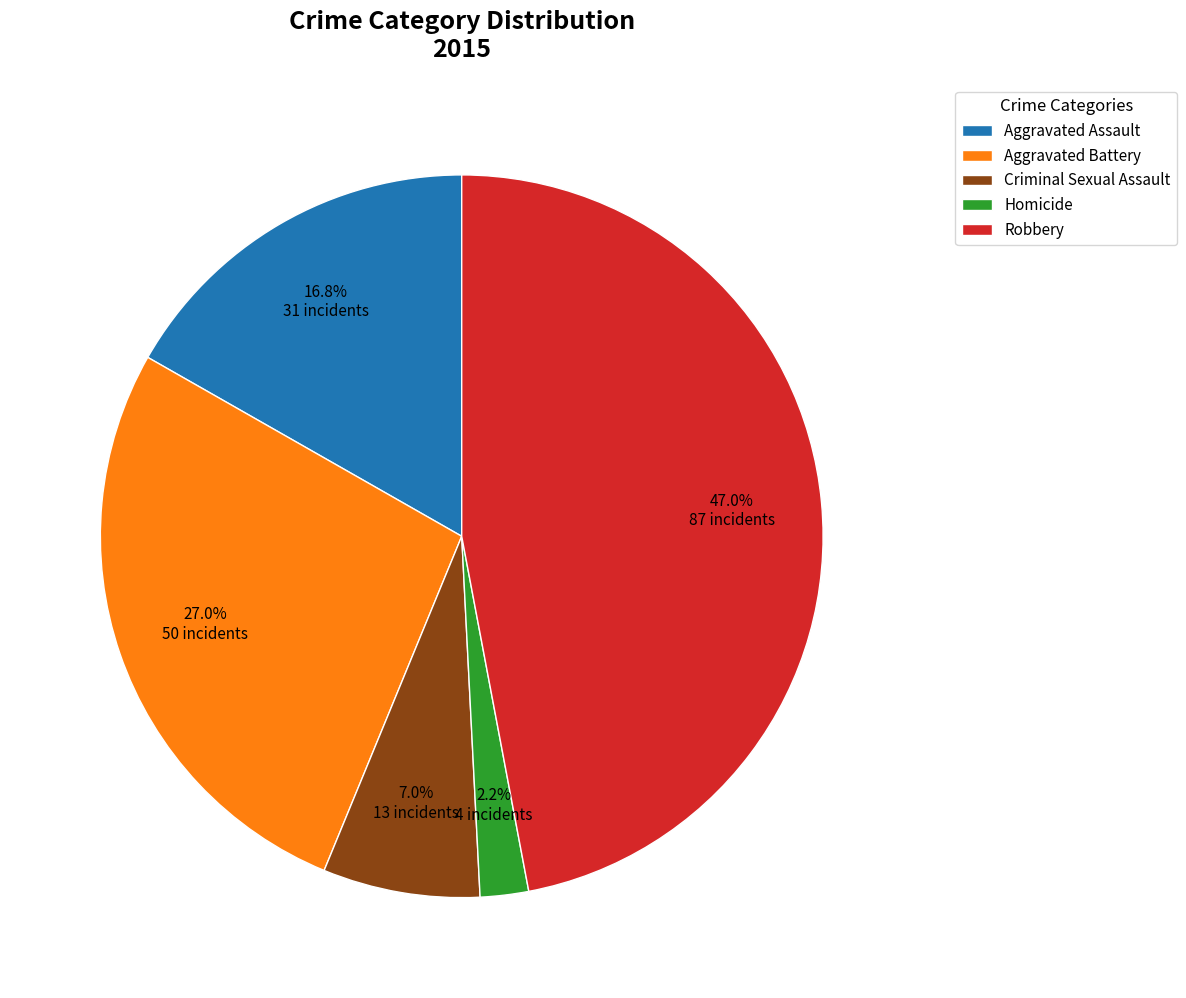

Does any single category account for the majority?

No